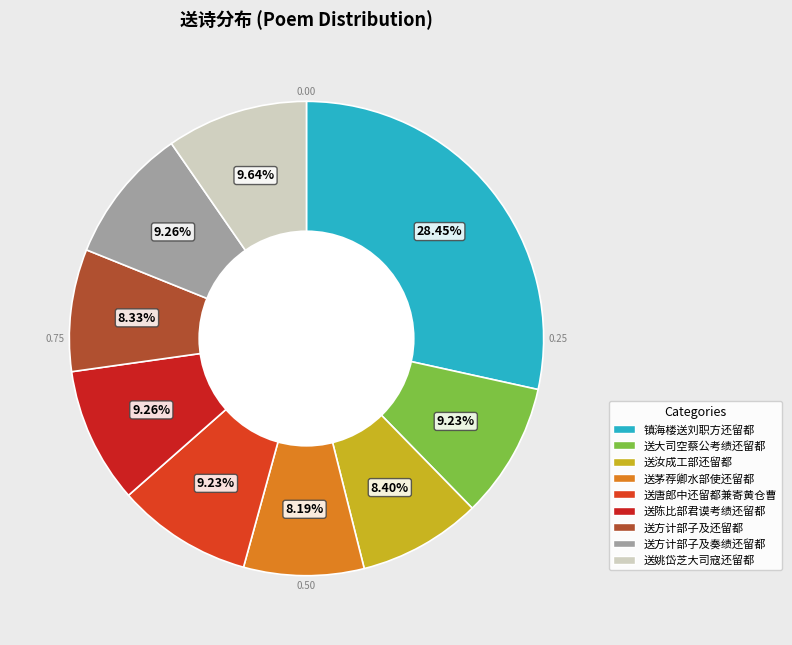

Approximately how many times larger is the value at 送方计部子及奏绩还留都 compared to 送茅荐卿水部使还留都?

1.1